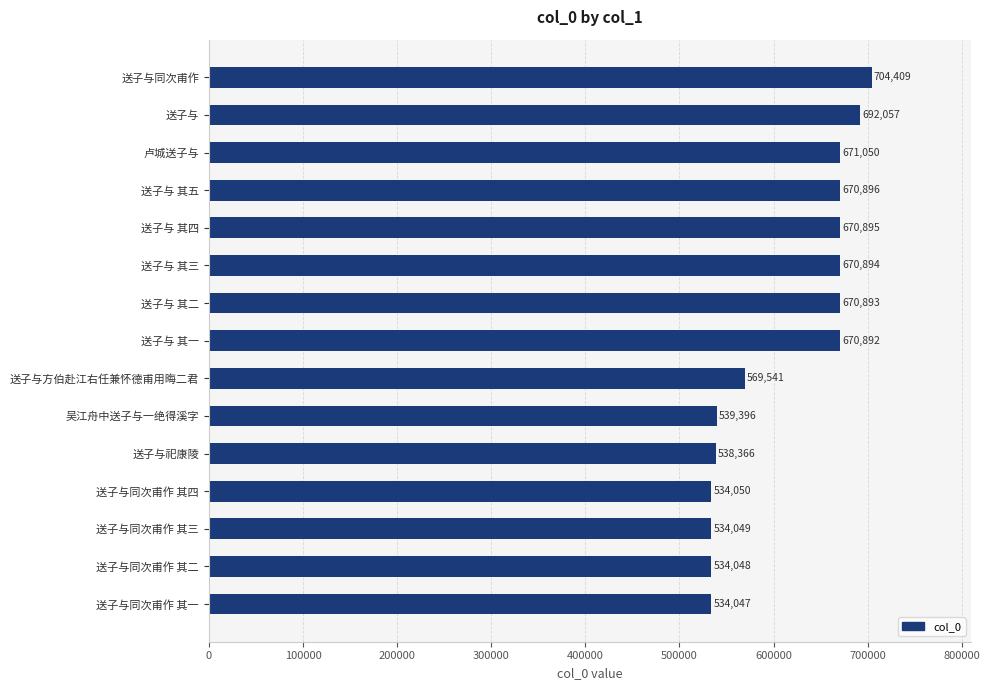

What is the ratio of the value at 送子与 其一 to the value at 送子与 其三?

1.0